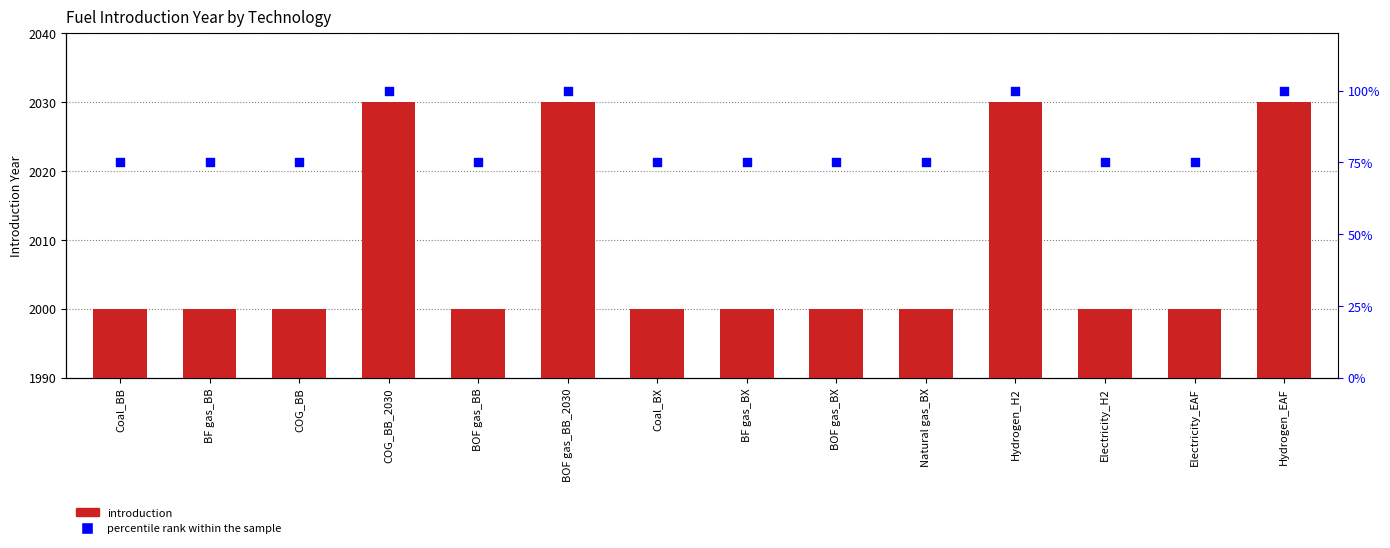

Which series has the largest Y range (max minus min)?

introduction